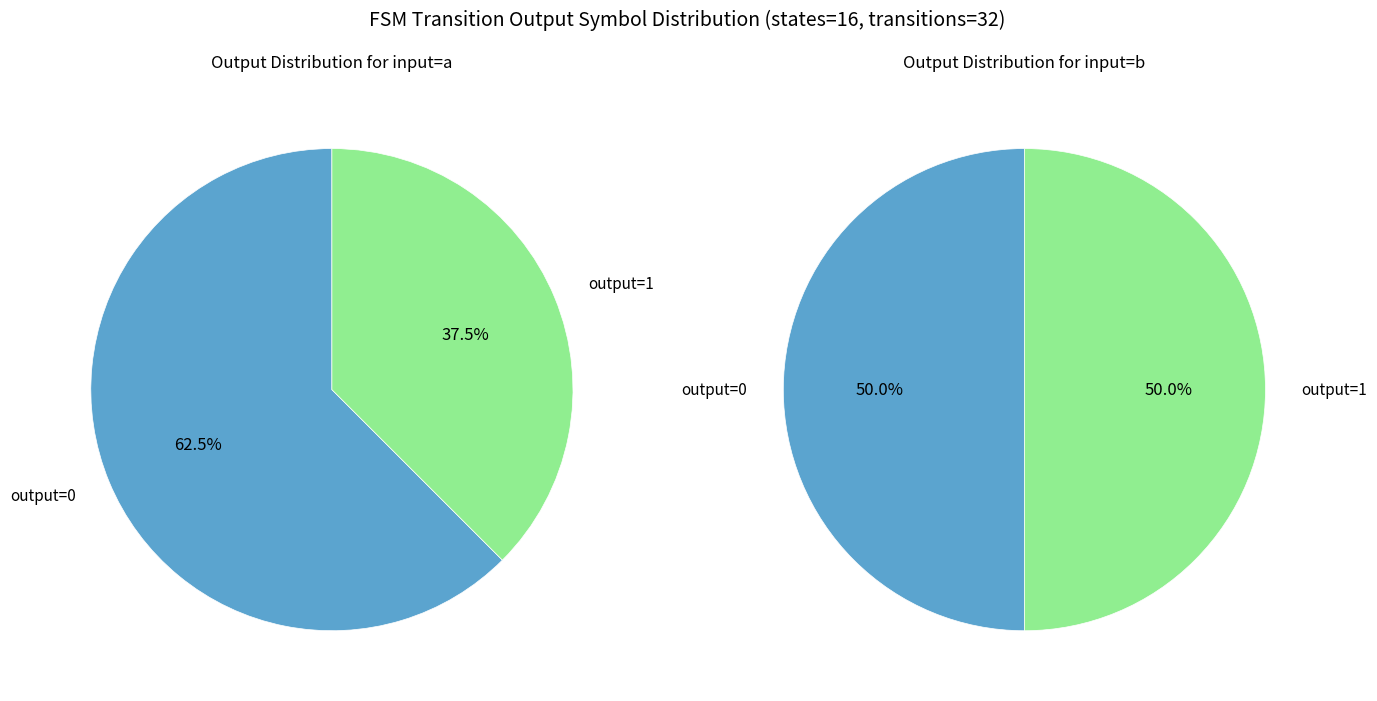

True or false: 27 accounts for 0% of the total.

True